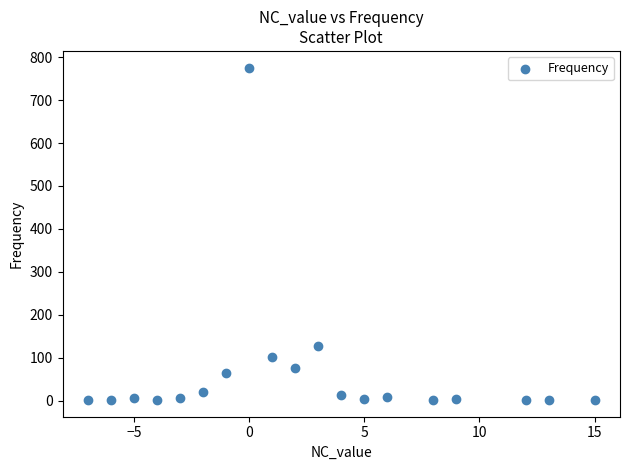

What Y value in the scatter plot is closest to 388?

127